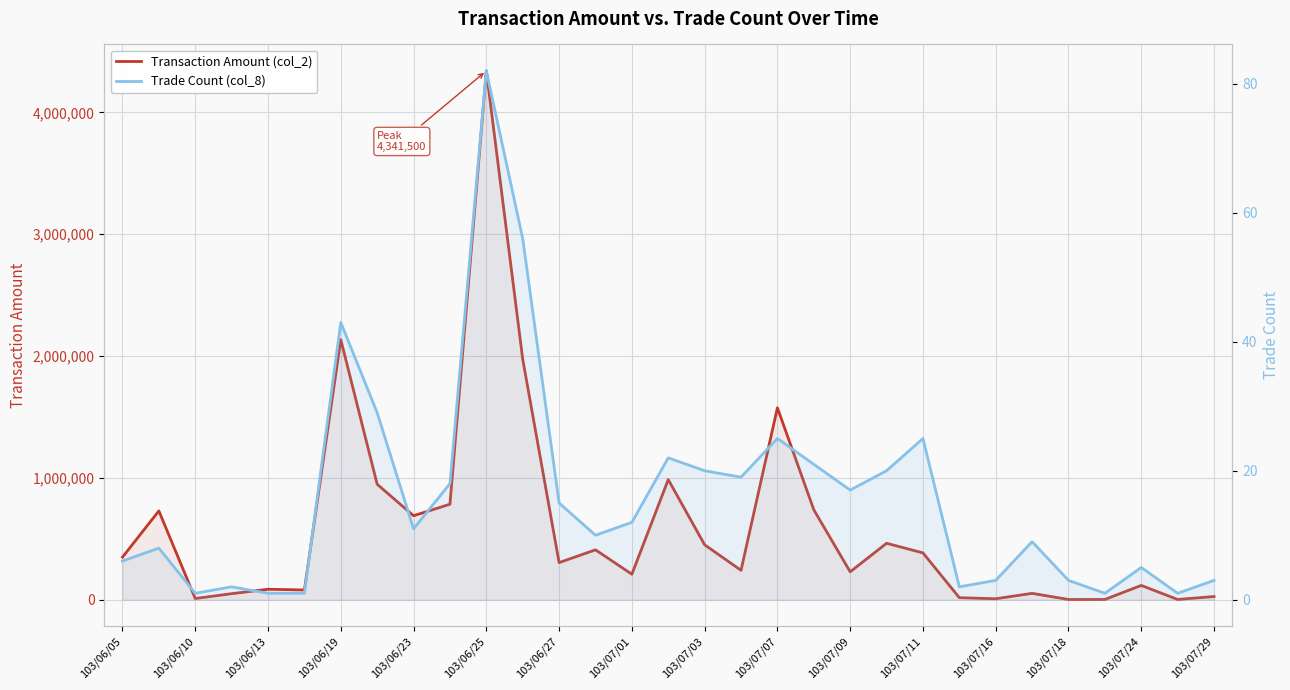

What are all the series names shown in the legend?

Transaction Amount (col_2), Trade Count (col_8)